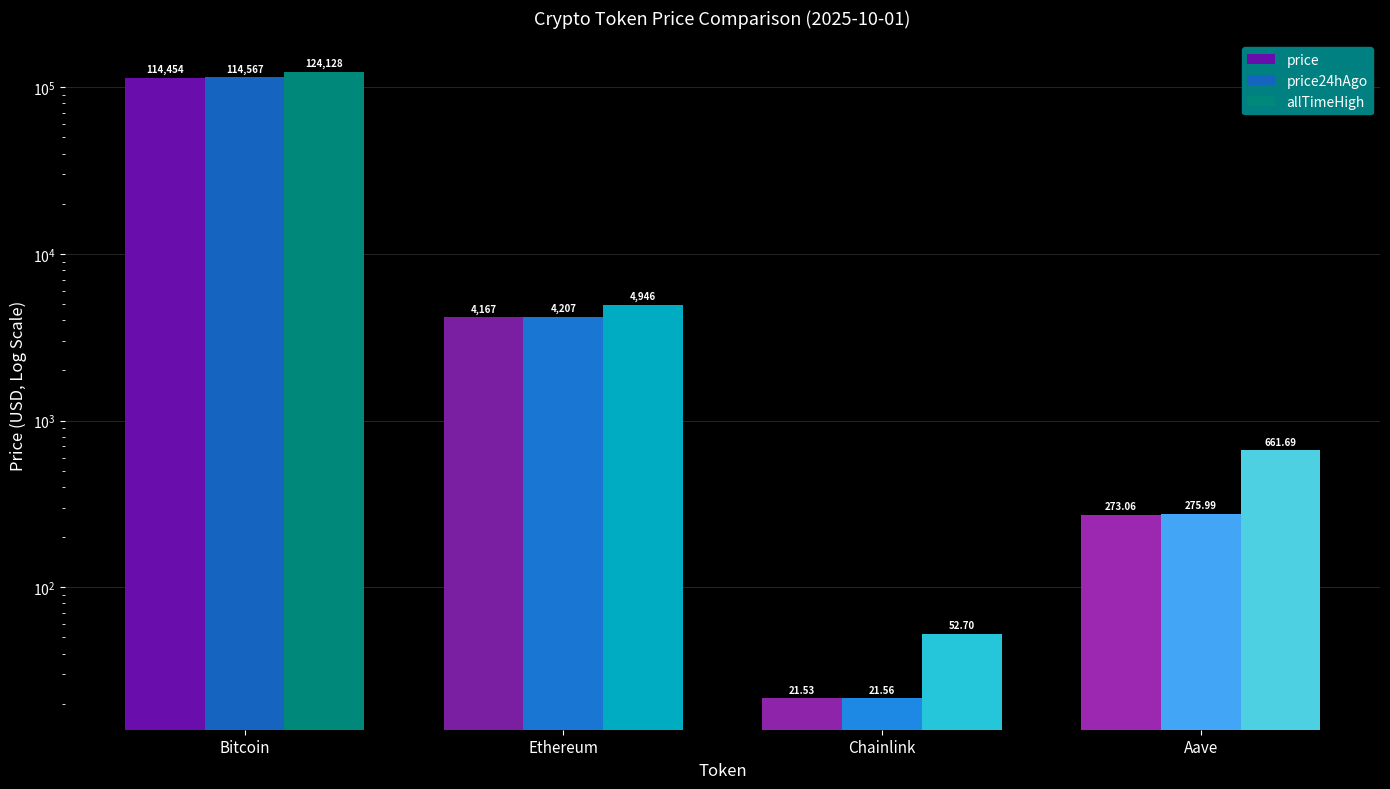

The price24hAgo series shows 276.0 at Aave. True or false?

True